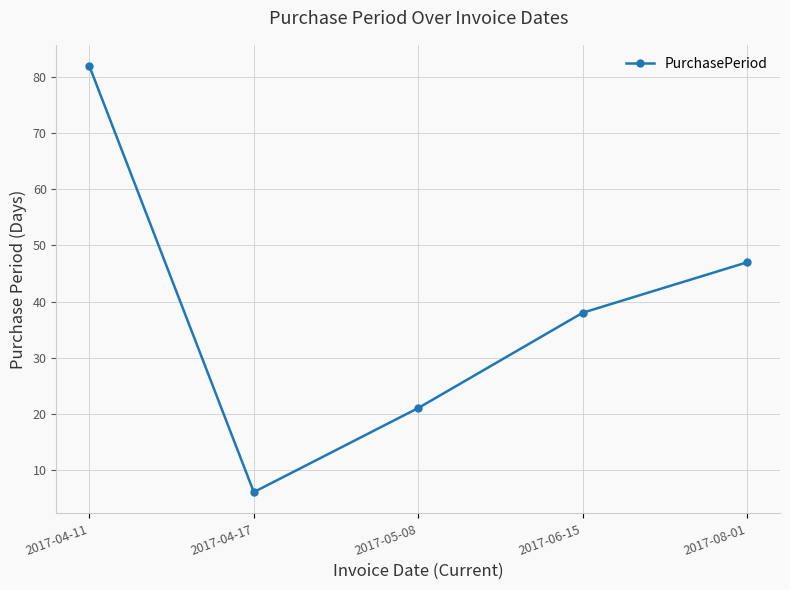

Count the number of data series in this chart.

1